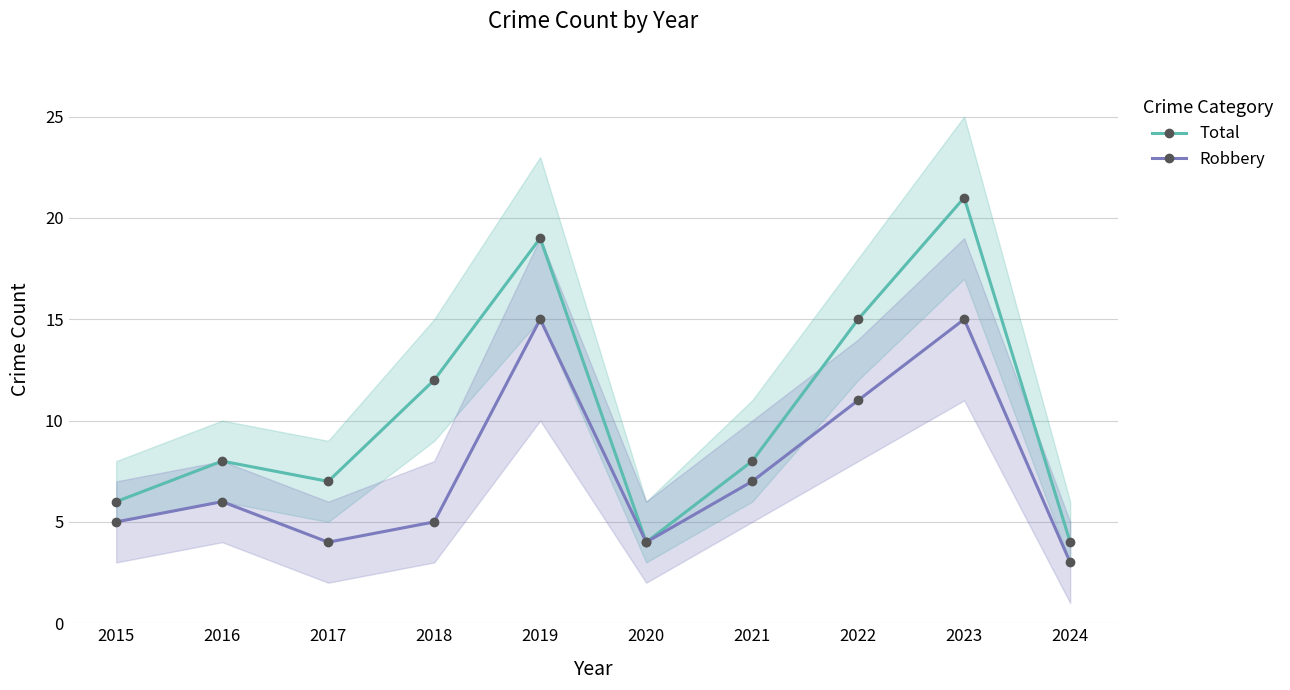

How many categories are shown in the chart?

10